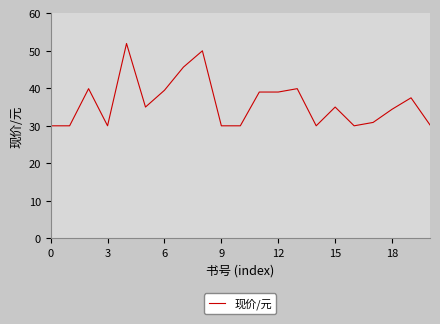

What is the difference between the maximum and minimum values?

21.9